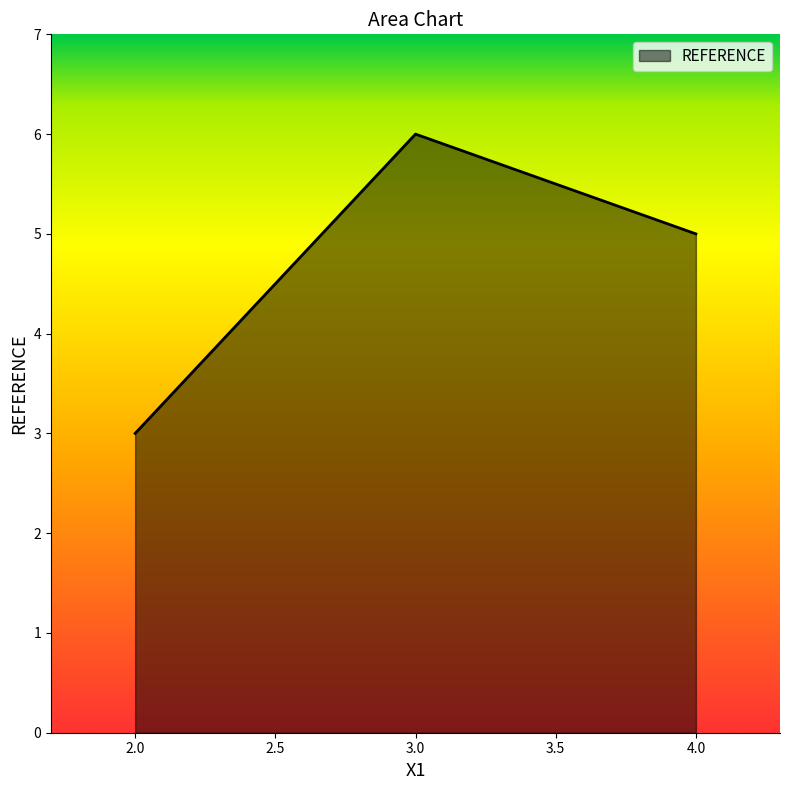

Is it true that the value at 3.0 is 6?

True